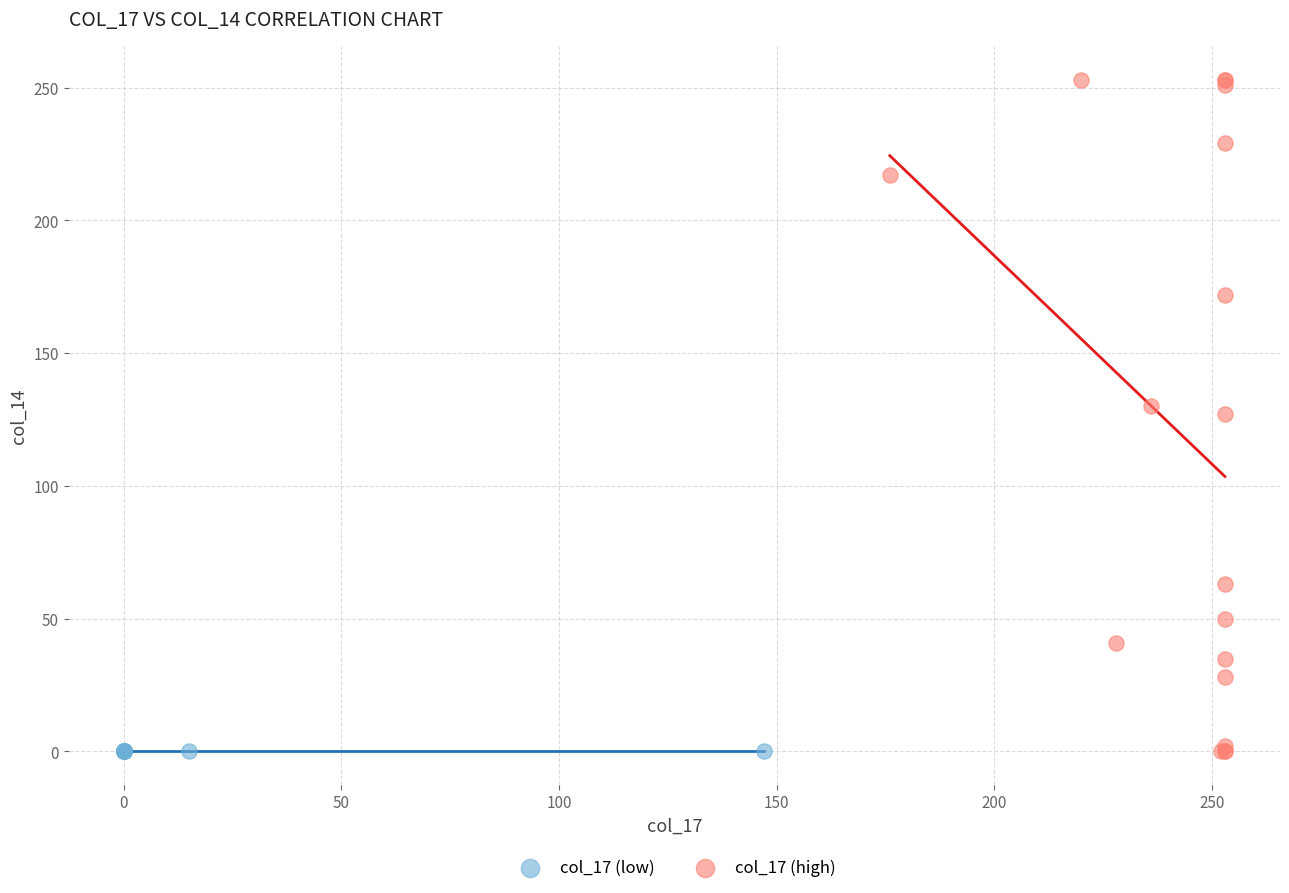

Which series contains the highest Y value?

col_17 (high)